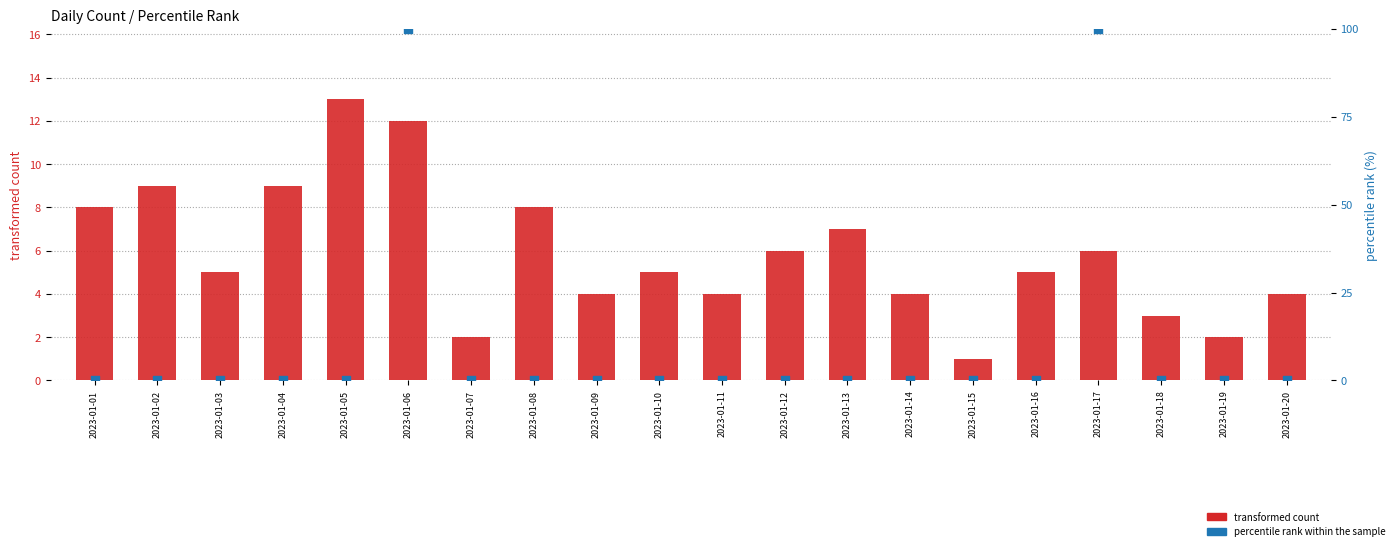

Which has a higher value, 2023-01-20 or 2023-01-03?

2023-01-03